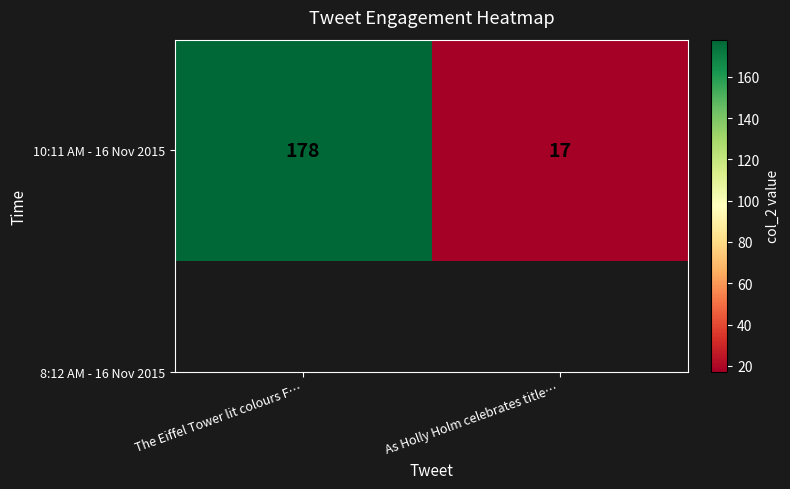

Is it true that the value at As Holly Holm celebrates title… is 11?

False